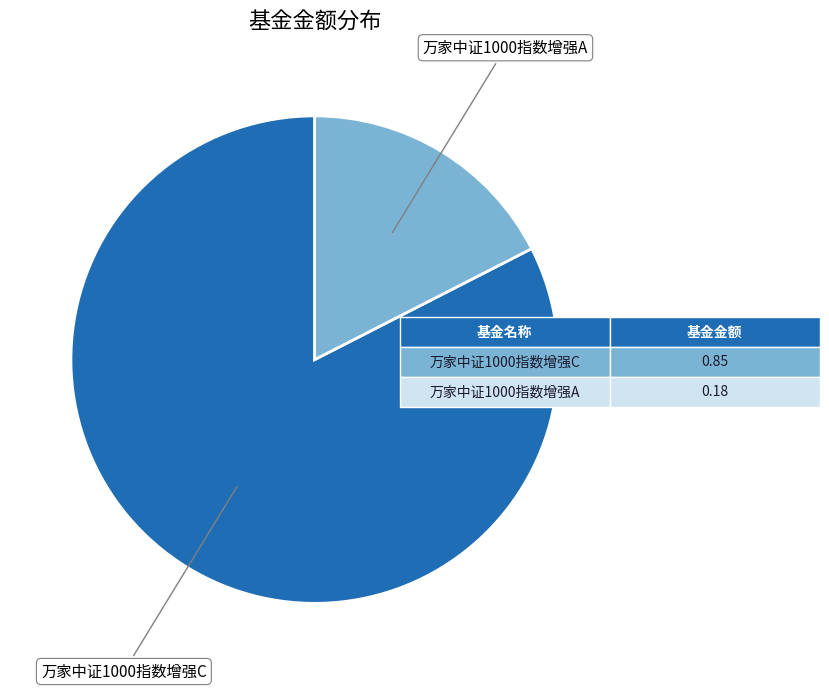

How many segments does this pie chart have?

2